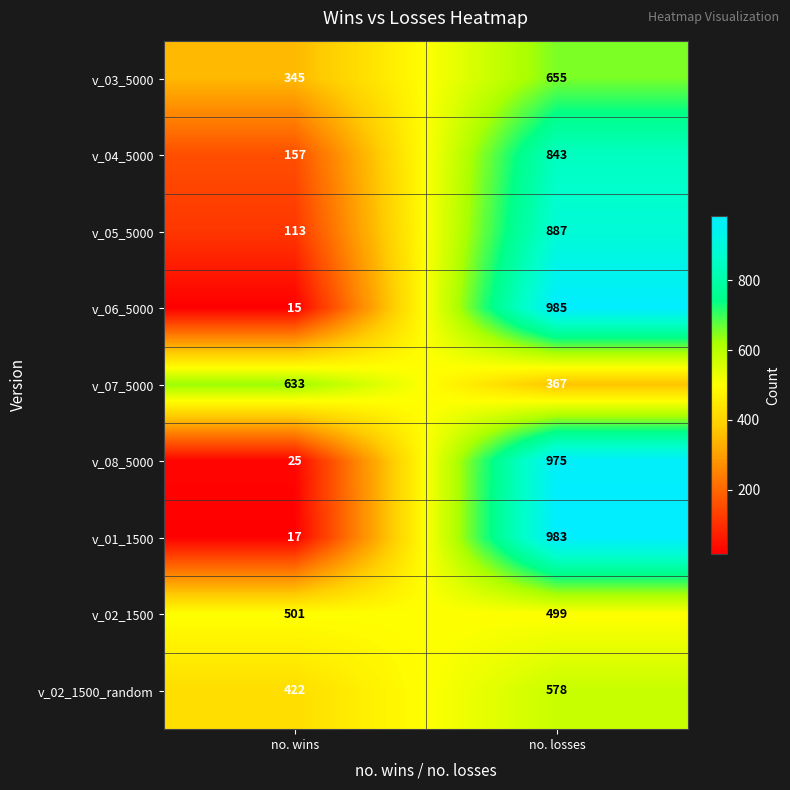

Where is v_08_5000 nearest to the value 500?

no. wins